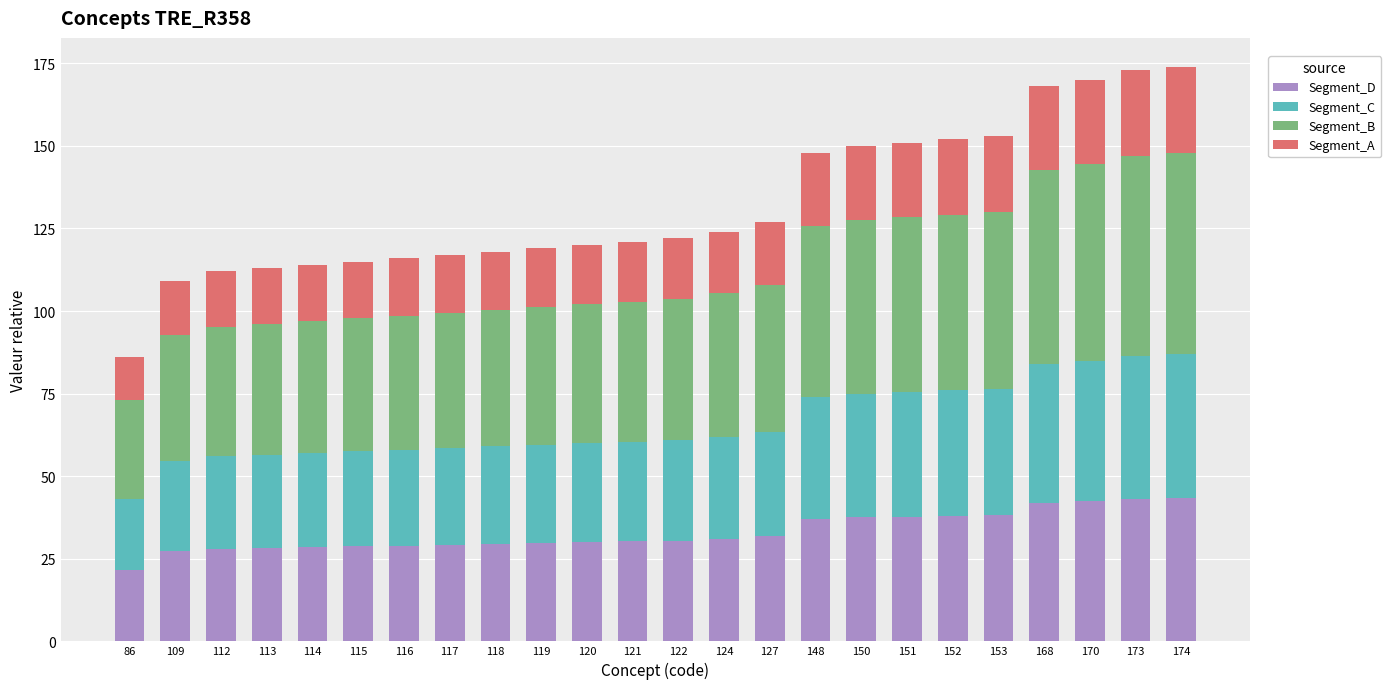

The Segment_D series shows 19.4 at 150. True or false?

False